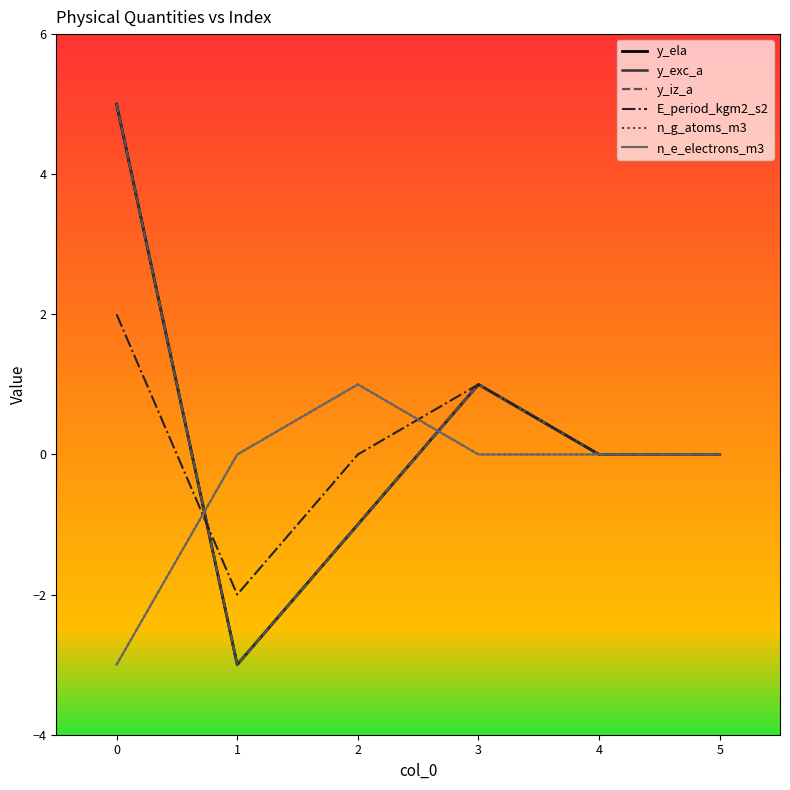

What is the sum of all y_ela values?

2